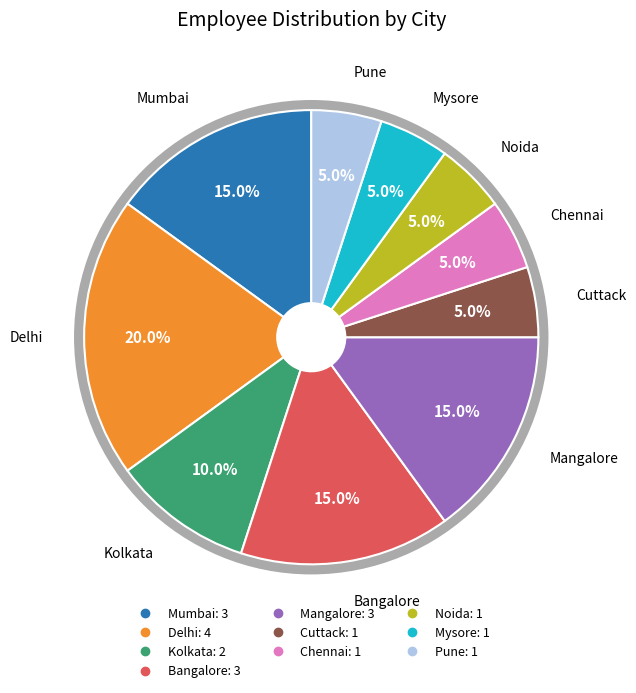

To the nearest percent, what is the difference between the largest and smallest slice percentages?

15%